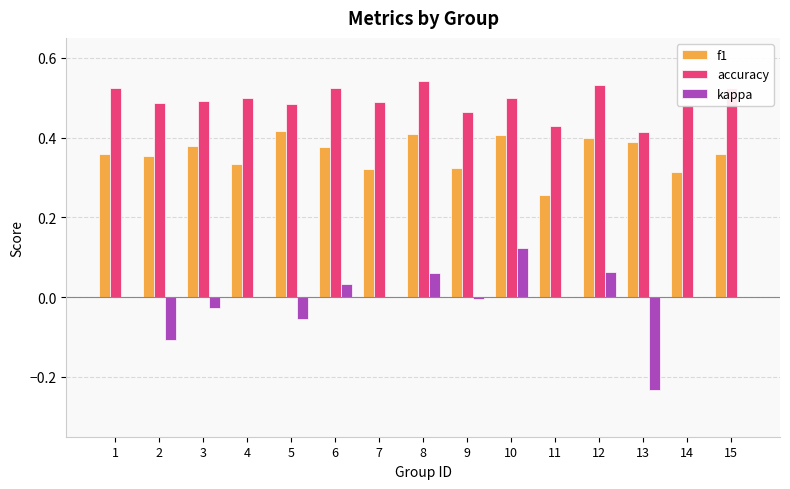

Is the value of kappa at 3 greater than the value of f1 at 2?

No